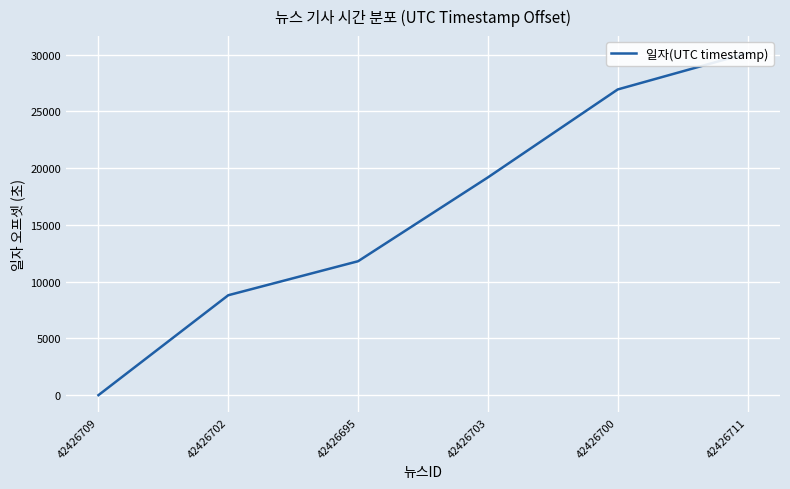

True or false: the data has more than 0 interior local peaks.

False